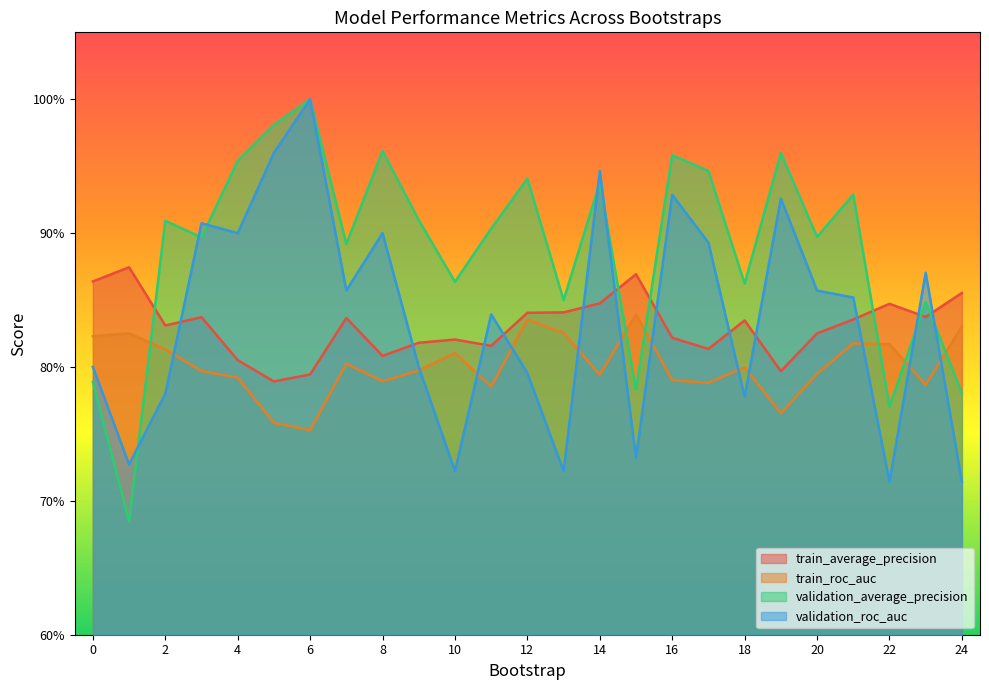

What is the sum of all train_average_precision values?

20.8